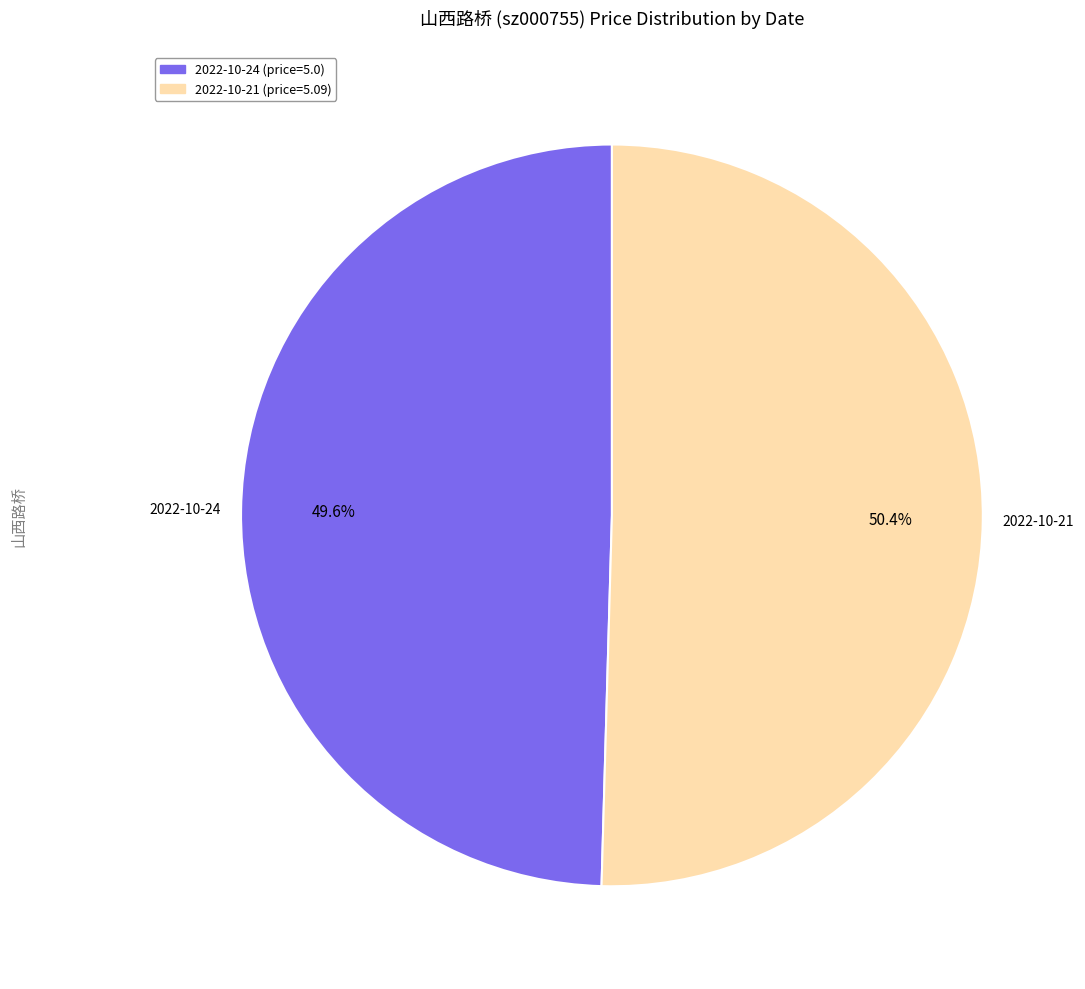

Does any single category account for the majority?

Yes